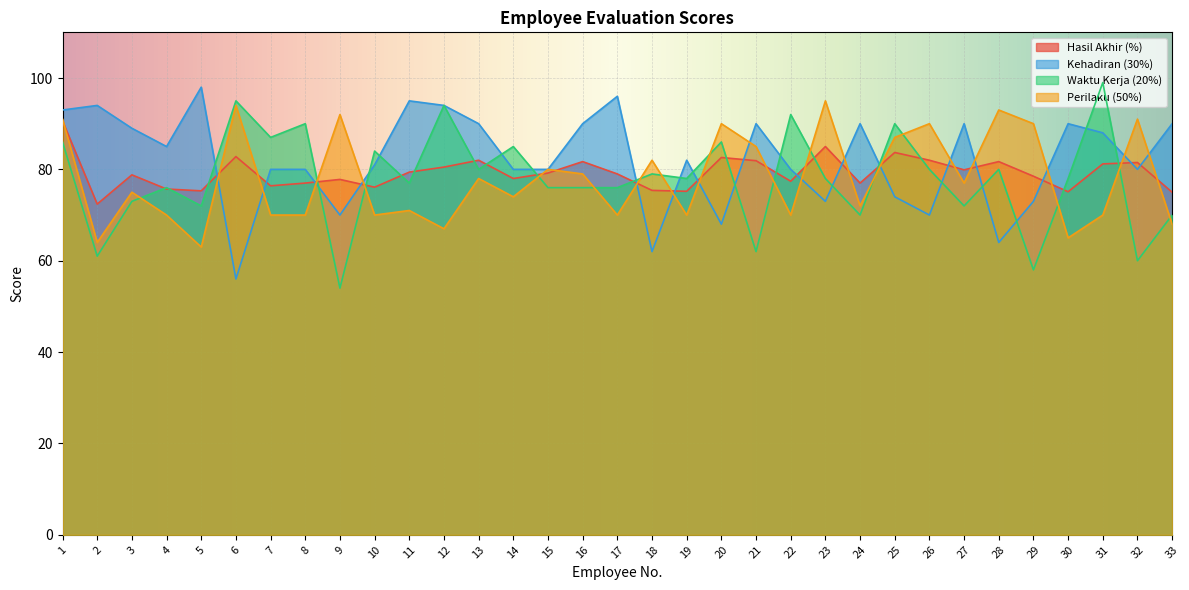

How many intersections are there between Hasil Akhir (%) and Waktu Kerja (20%)?

18